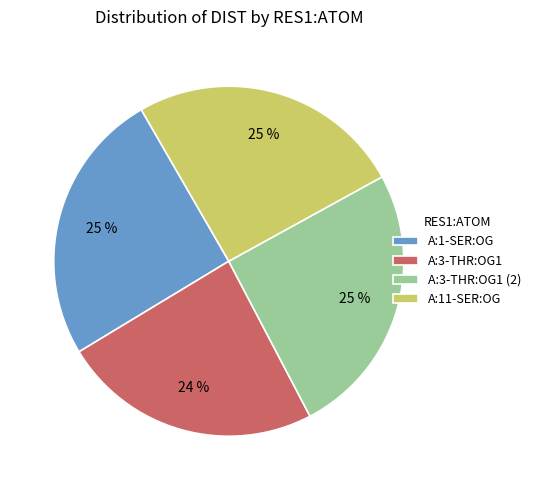

True or false: A:3-THR:OG1 accounts for 24% of the total.

True